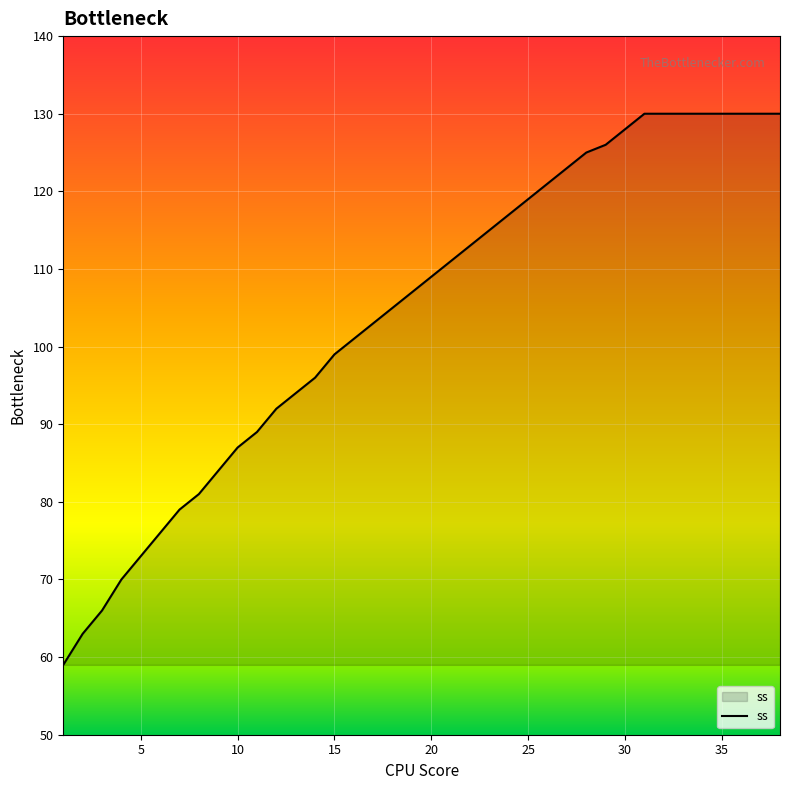

What is the difference between the maximum and minimum values?

71